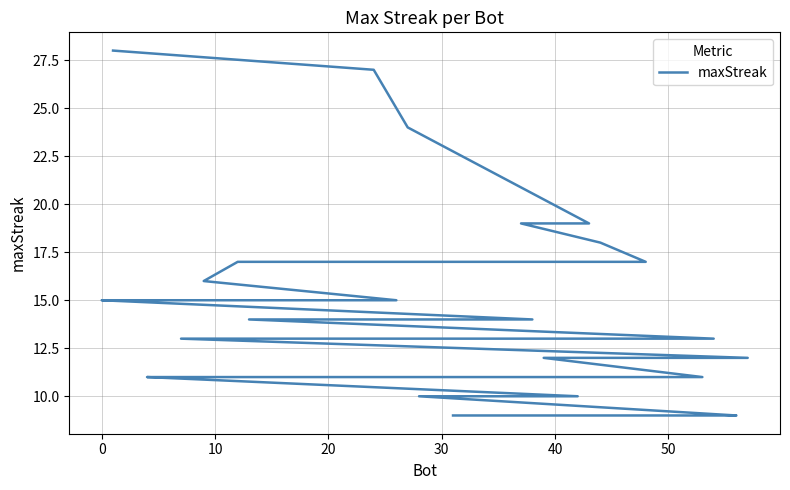

The chart shows a value of 13 at 20. True or false?

False